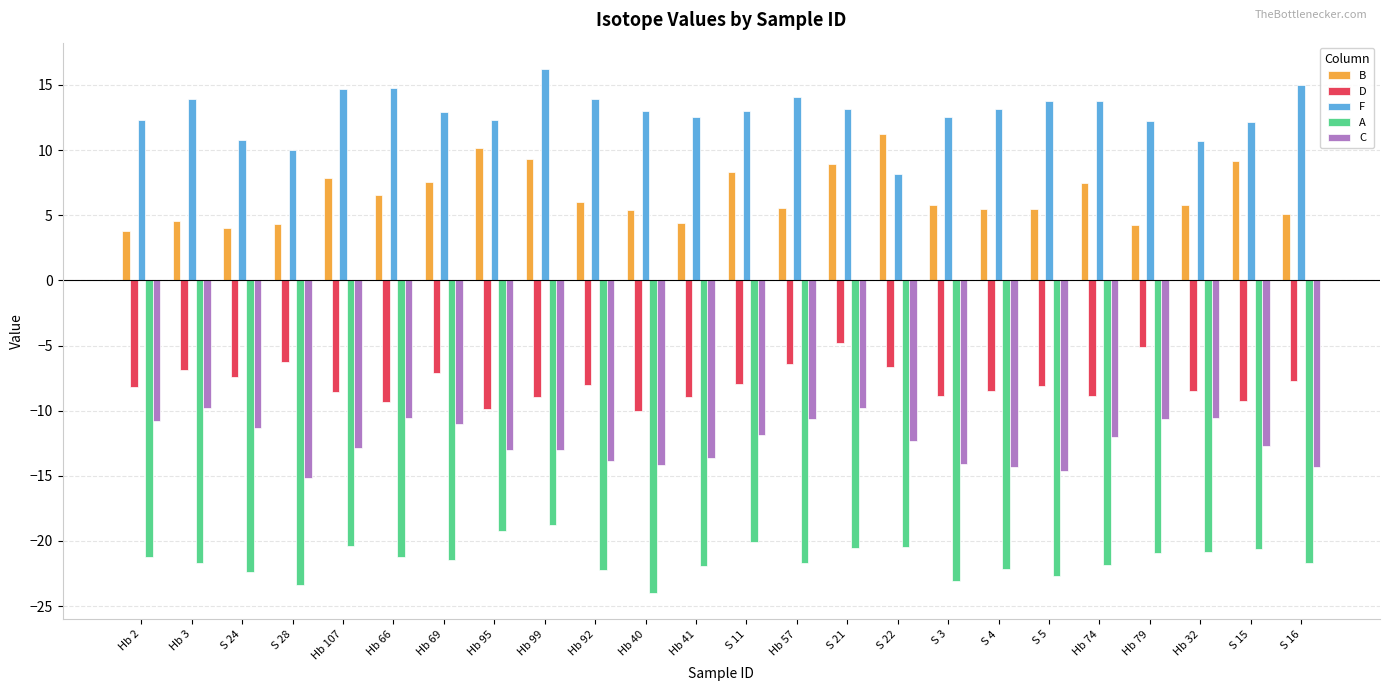

What is the minimum value for A?

-24.0